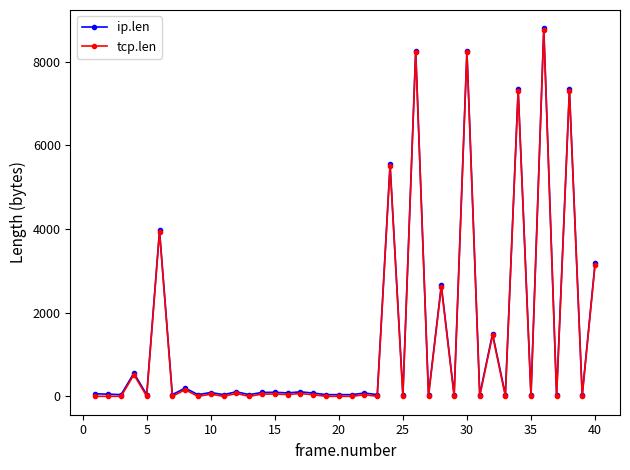

How many series are shown in this chart?

2